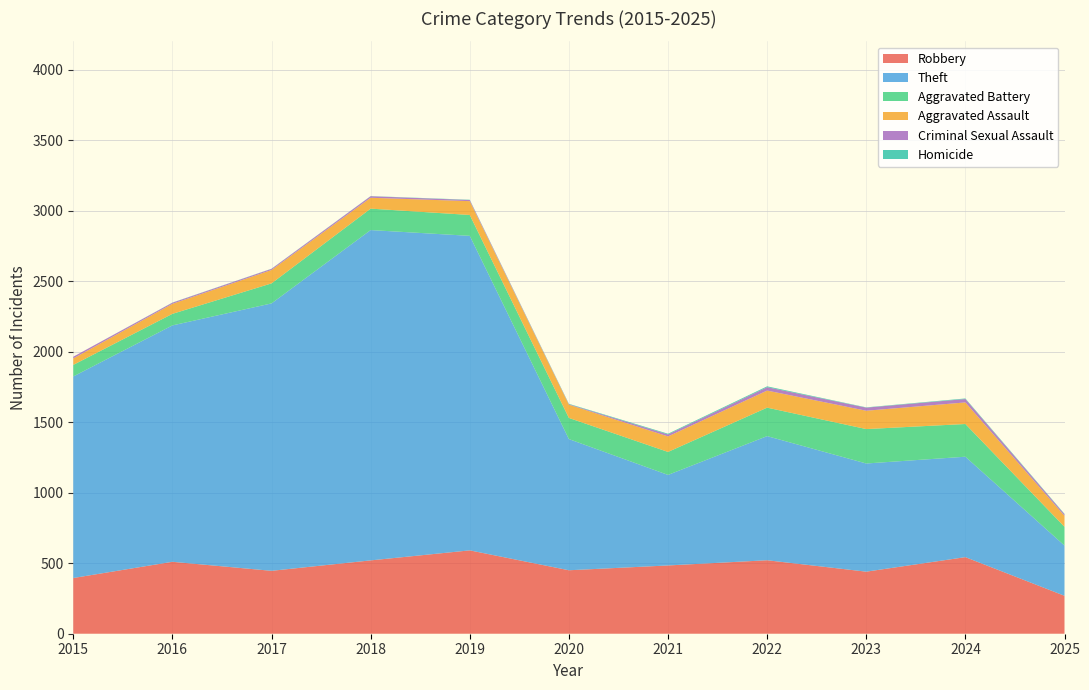

Reading right to left, transcribe all the data shown in this chart.

Robbery: 269	543	440	521	484	450	591	520	446	510	395
Theft: 356	712	767	880	642	930	2230	2342	1896	1676	1429
Aggravated Battery: 133	232	244	202	163	150	148	152	142	82	82
Aggravated Assault: 78	153	130	121	110	94	98	77	95	71	46
Criminal Sexual Assault: 11	24	22	24	14	3	8	11	8	8	12
Homicide: 3	4	2	6	5	3	2	1	1	1	0